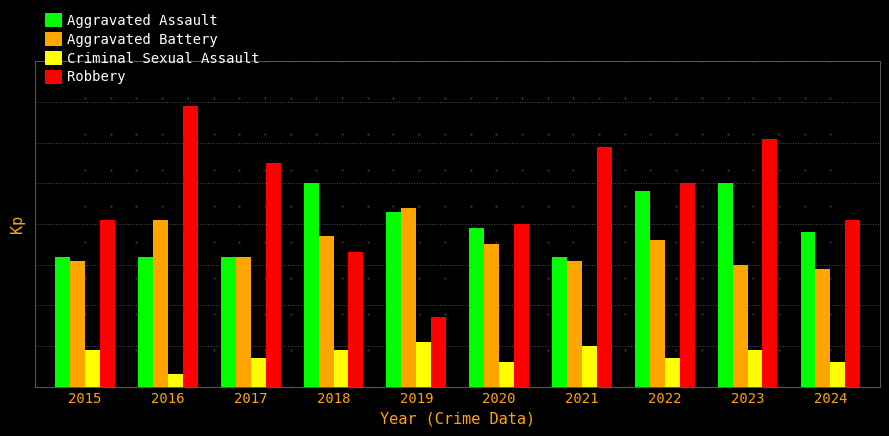

What is the value of the Robbery bar at the 10th from the left?

41